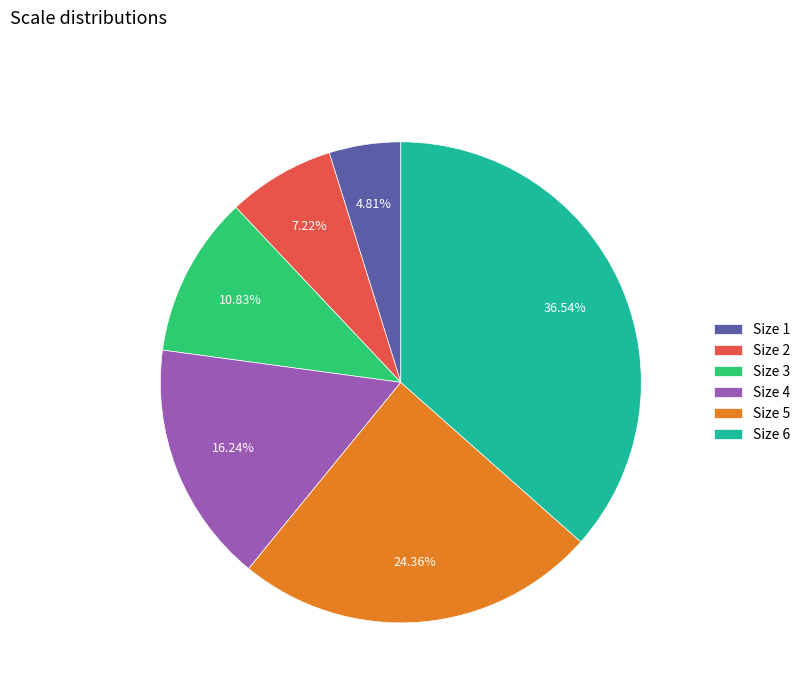

What is the smallest slice in the pie chart?

Size 1